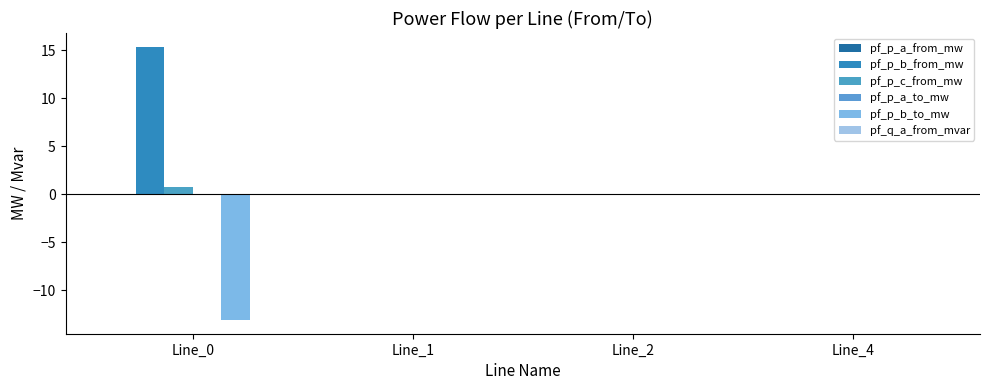

True or false: pf_p_a_from_mw has a value of 0.0 at Line_4.

True